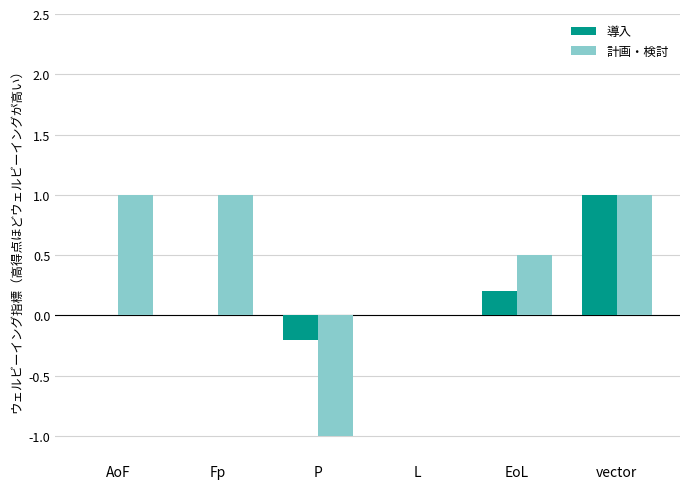

What is the sum of the 計画・検討 values at P and L?

-1.0